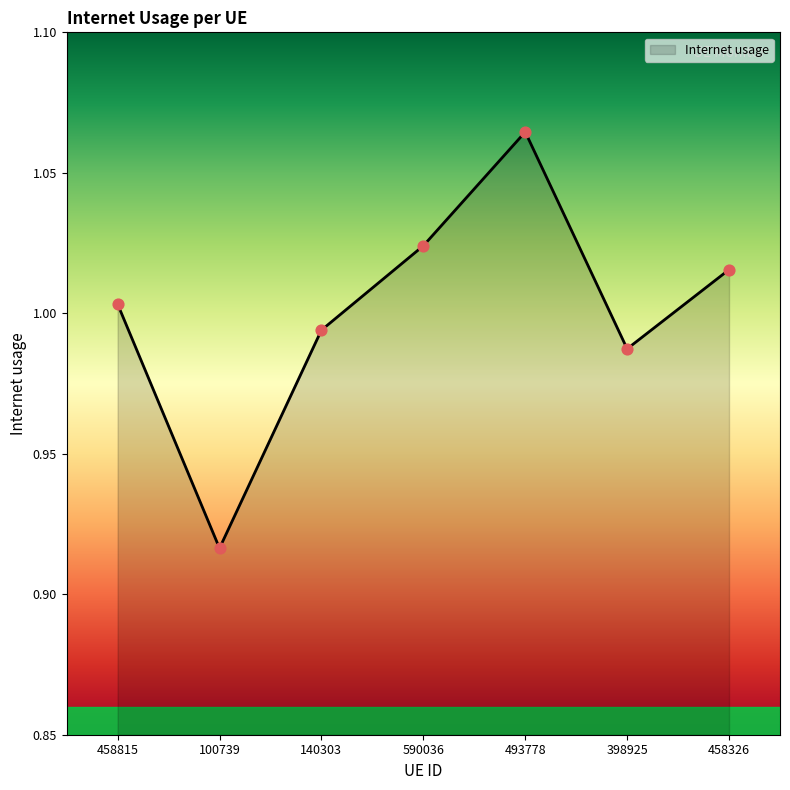

Between 458815 and 140303, which is larger?

458815